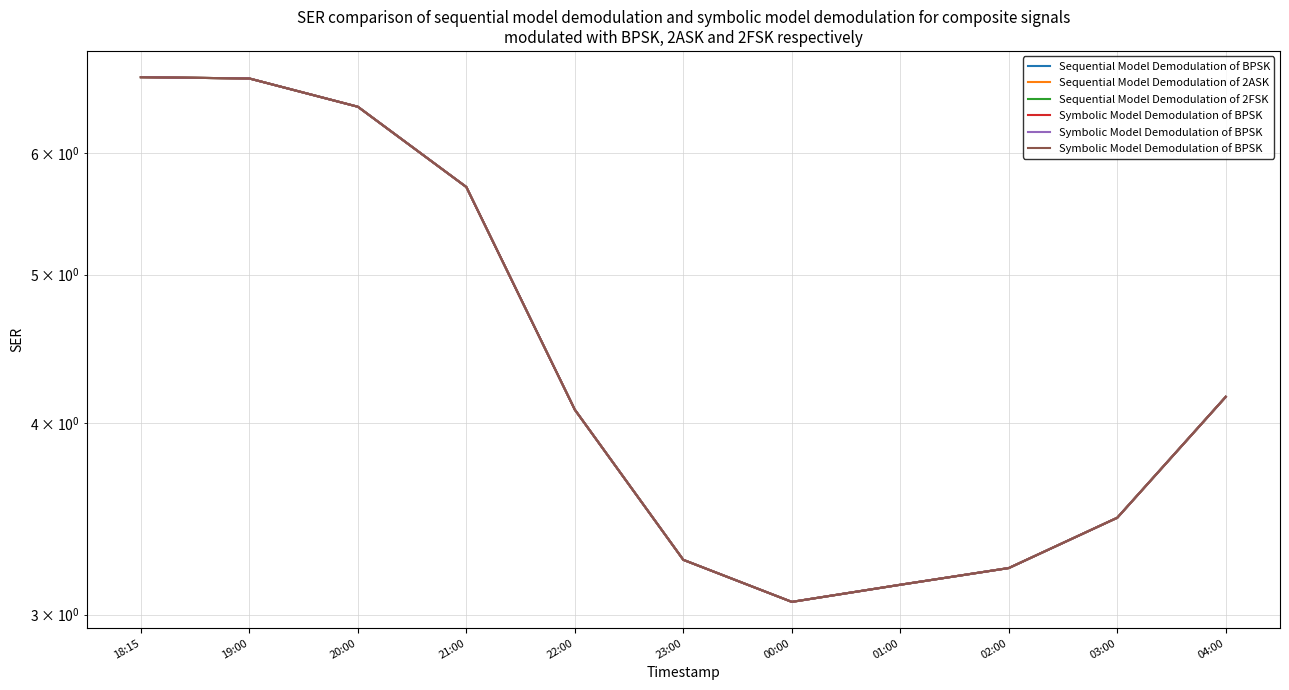

What is the highest value of the Sequential Model Demodulation of 2FSK series?

6.7